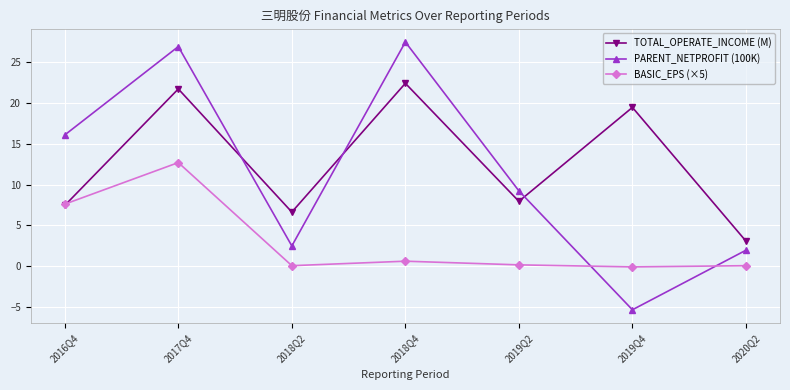

What is the difference between the second highest and second lowest values in the PARENT_NETPROFIT (100K) series?

25.0